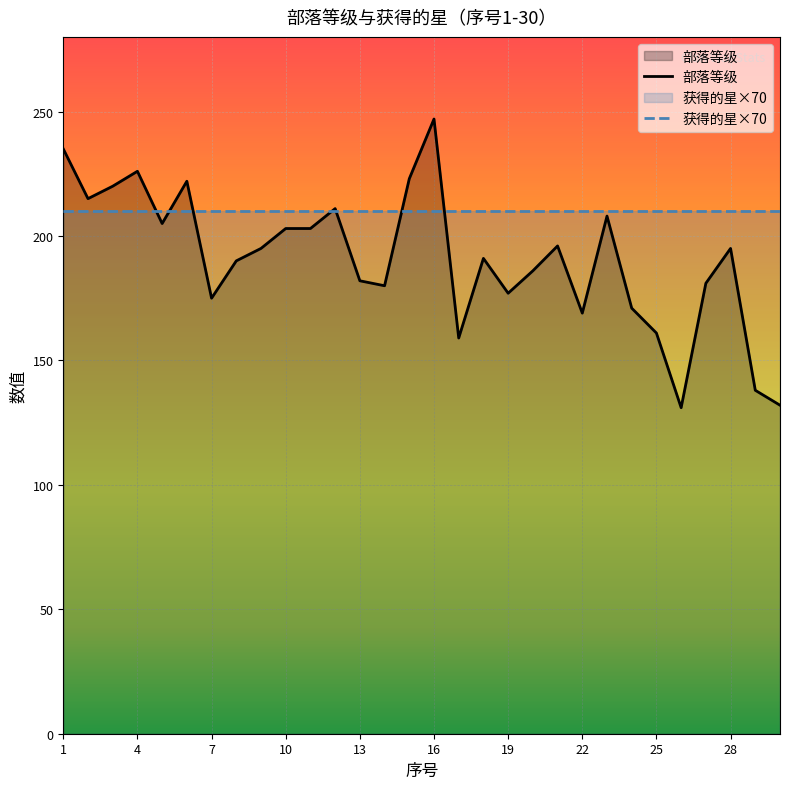

Approximately how many times larger is the value at 27 compared to 10?

0.9